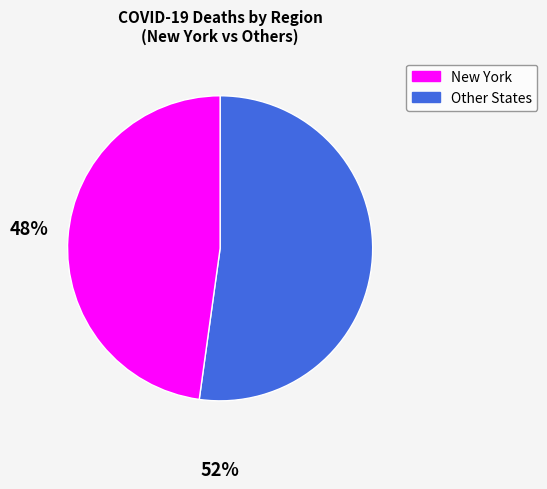

How many segments does this pie chart have?

2